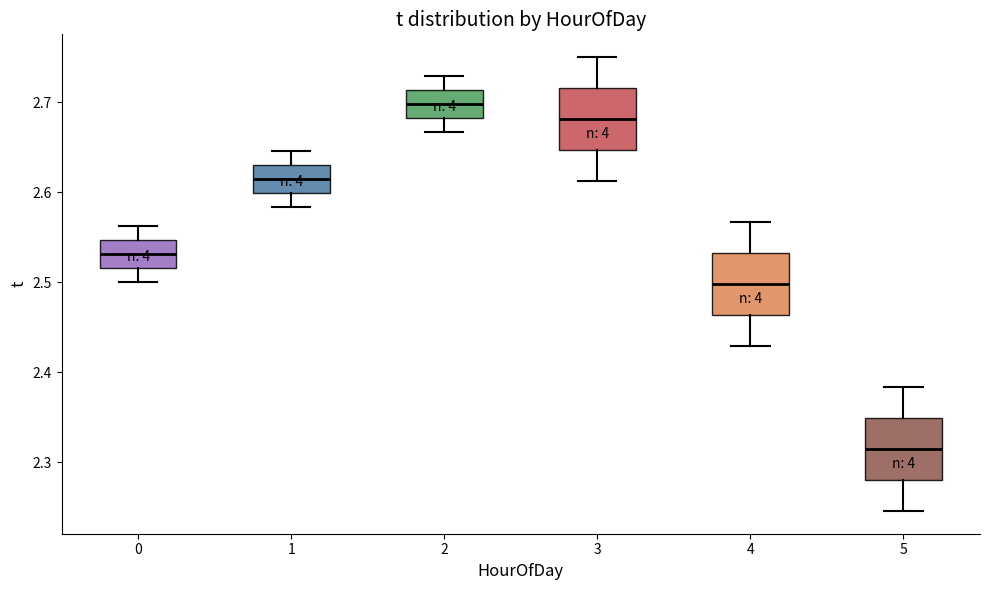

Where is the upper edge of the box at x = 4 on the y-axis? The values are not printed on the chart, so give them approximately, as read against the axis.

2.53